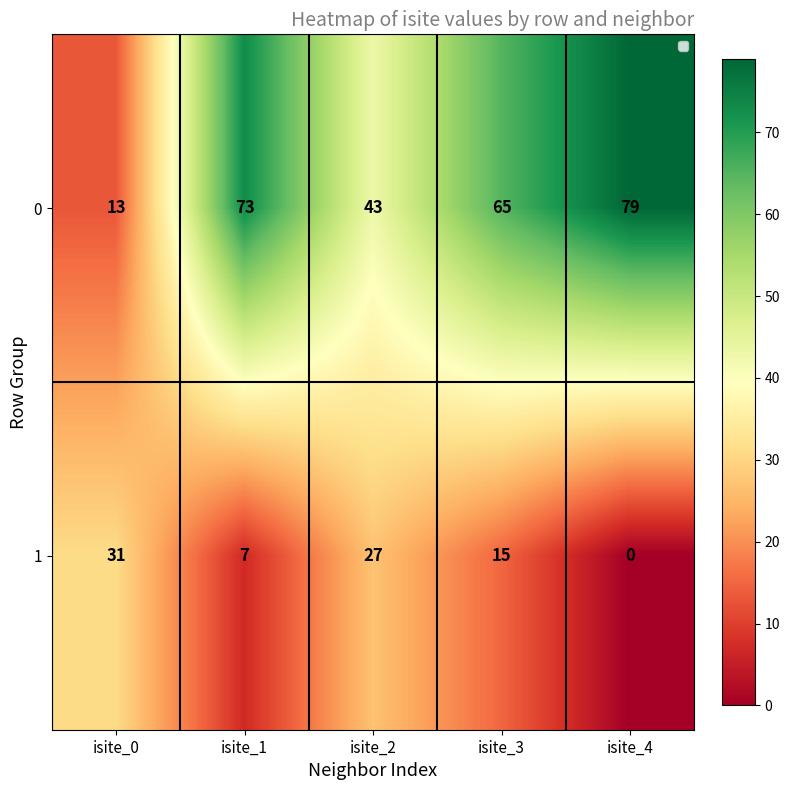

Which series has the largest total across all categories?

0